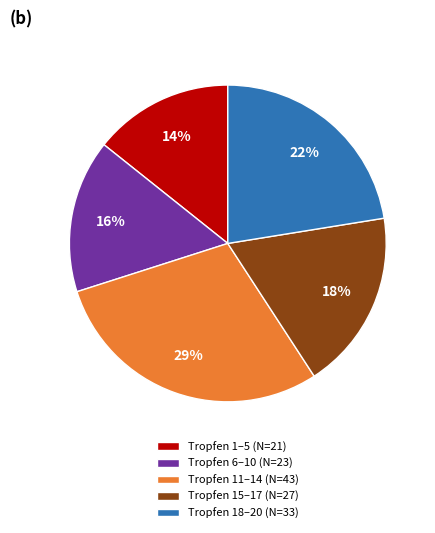

To the nearest percent, what portion does Tropfen 15–17 (N=27) represent?

18%